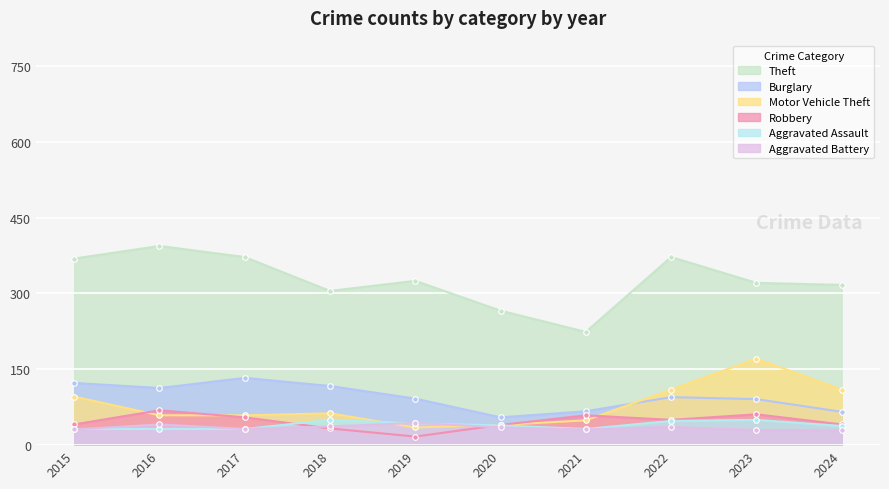

How many data points in Theft are above 325?

4